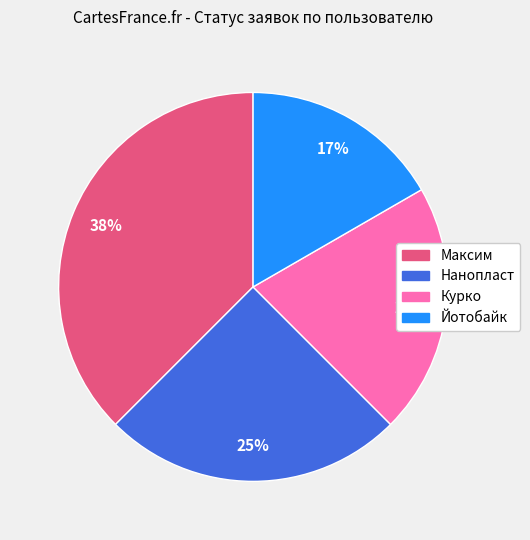

Is the sum of Максим and Курко greater than half?

Yes